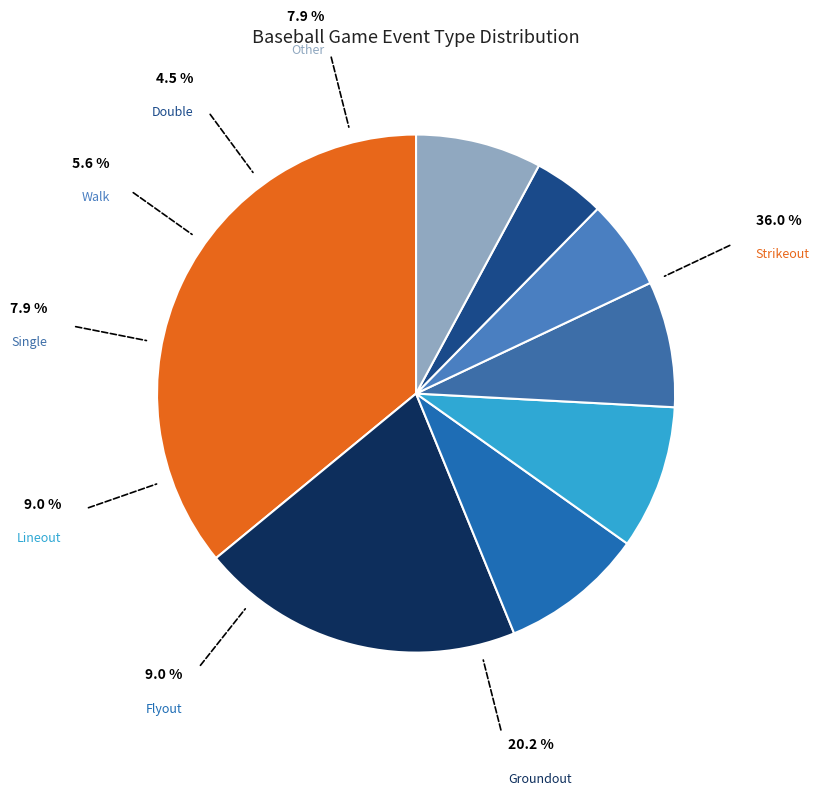

Count the number of slices in the pie.

8